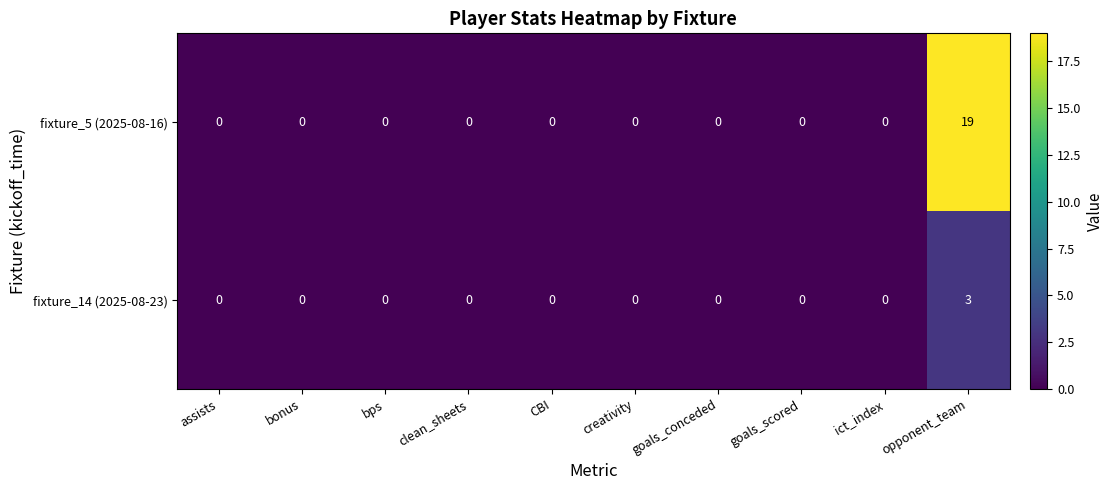

Reading left to right, transcribe all the data shown in this chart.

fixture_5 (2025-08-16): assists=0	bonus=0	bps=0	clean_sheets=0	CBI=0	creativity=0	goals_conceded=0	goals_scored=0	ict_index=0	opponent_team=19
fixture_14 (2025-08-23): assists=0	bonus=0	bps=0	clean_sheets=0	CBI=0	creativity=0	goals_conceded=0	goals_scored=0	ict_index=0	opponent_team=3